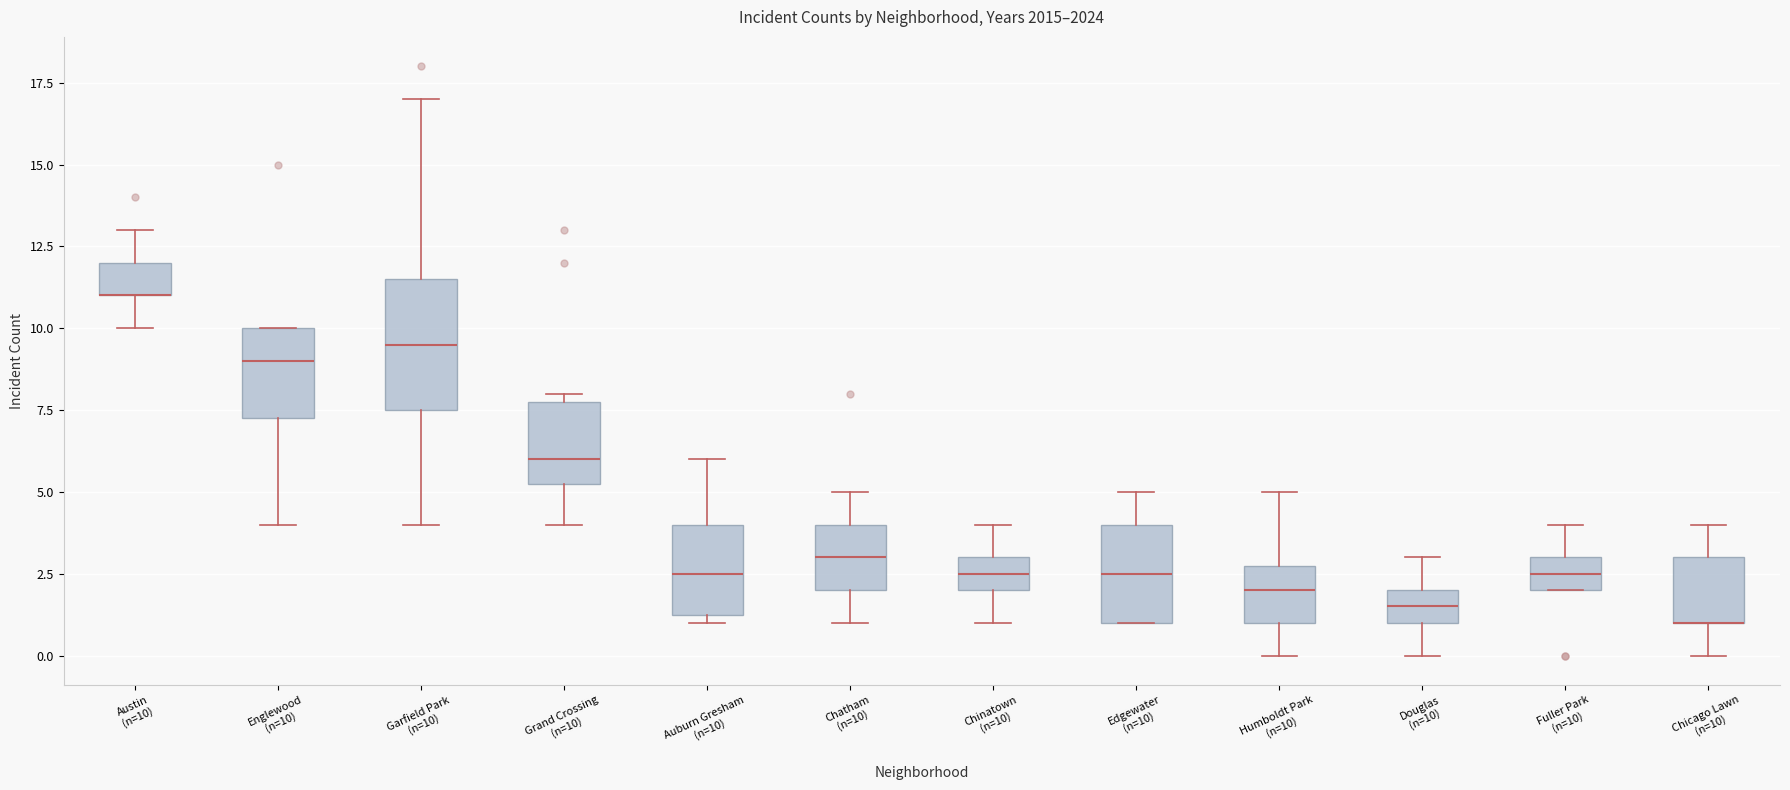

Reading left to right, transcribe this box plot: for each box, give where its median line is, the range the box spans, and where its two whiskers end, as read against the y-axis. The values are not printed on the chart, so give them approximately, as read against the axis.

Austin (n=10): median 11.0 (drawn on the box's lower edge), box 11.0 to 12.0, whiskers 10.0 to 13.0
Englewood (n=10): median 9.0, box 7.5 to 10.0, whiskers 4.0 to 10.0
Garfield Park (n=10): median 9.5, box 7.5 to 11.5, whiskers 4.0 to 17.0
Grand Crossing (n=10): median 6.0, box 5.5 to 8.0, whiskers 4.0 to 8.0 (just above the box's upper edge)
Auburn Gresham (n=10): median 2.5, box 1.5 to 4.0, whiskers 1.0 to 6.0
Chatham (n=10): median 3.0, box 2.0 to 4.0, whiskers 1.0 to 5.0
Chinatown (n=10): median 2.5, box 2.0 to 3.0, whiskers 1.0 to 4.0
Edgewater (n=10): median 2.5, box 1.0 to 4.0, whiskers 1.0 to 5.0
Humboldt Park (n=10): median 2.0, box 1.0 to 3.0, whiskers 0.0 to 5.0
Douglas (n=10): median 1.5, box 1.0 to 2.0, whiskers 0.0 to 3.0
Fuller Park (n=10): median 2.5, box 2.0 to 3.0, whiskers 2.0 to 4.0
Chicago Lawn (n=10): median 1.0 (drawn on the box's lower edge), box 1.0 to 3.0, whiskers 0.0 to 4.0